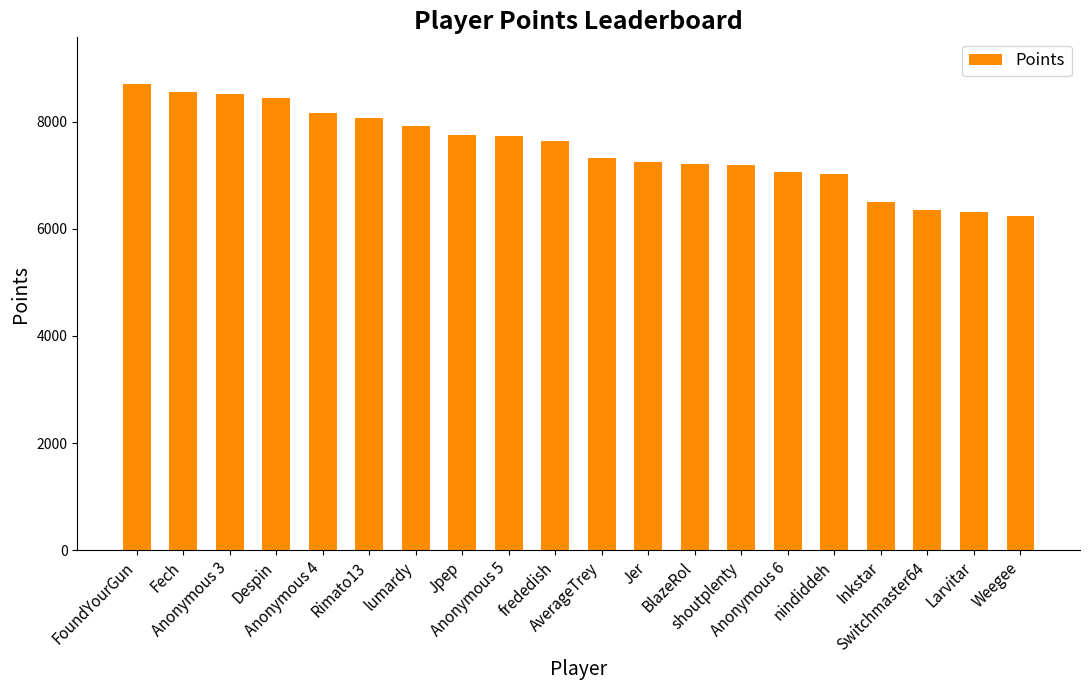

Count the number of data series in this chart.

1